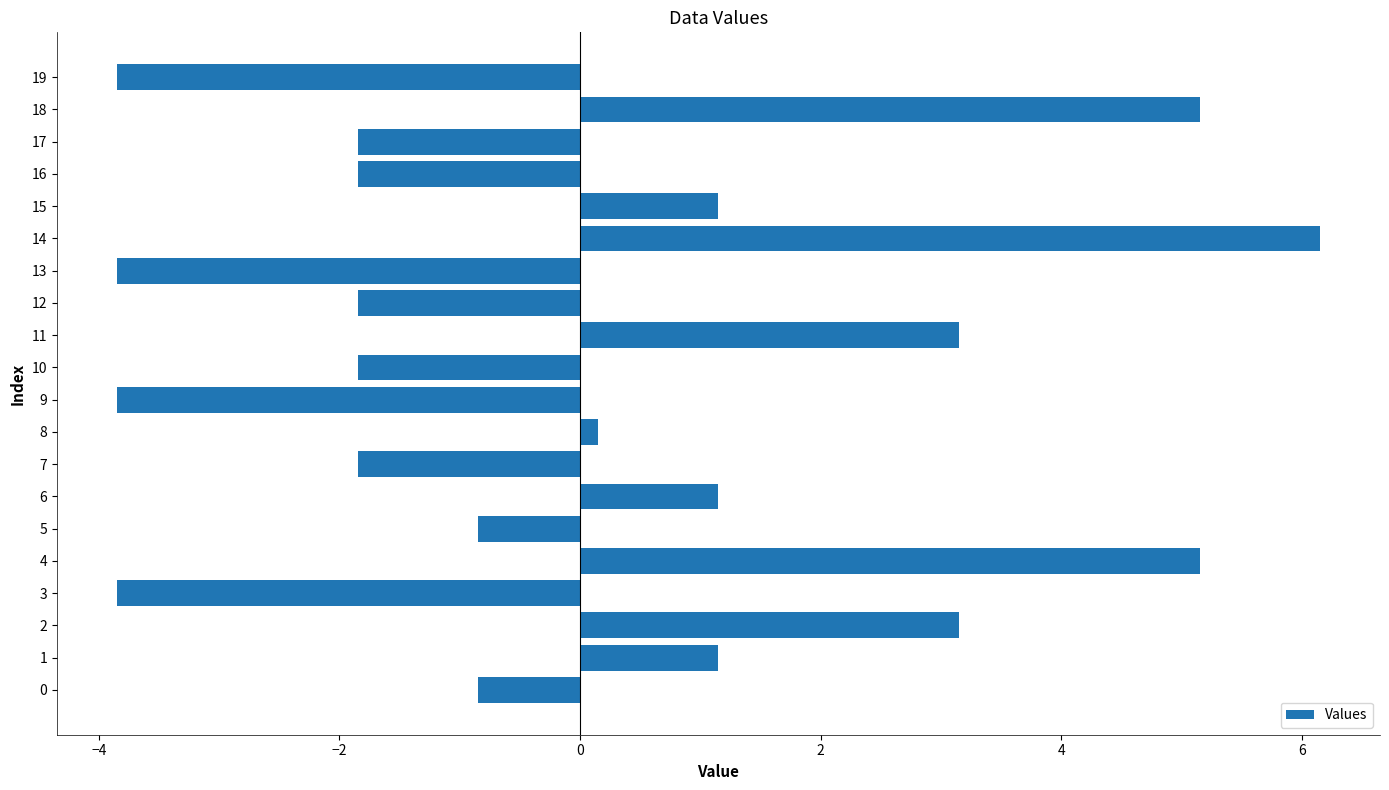

At which category does the chart reach its peak across all series?

14